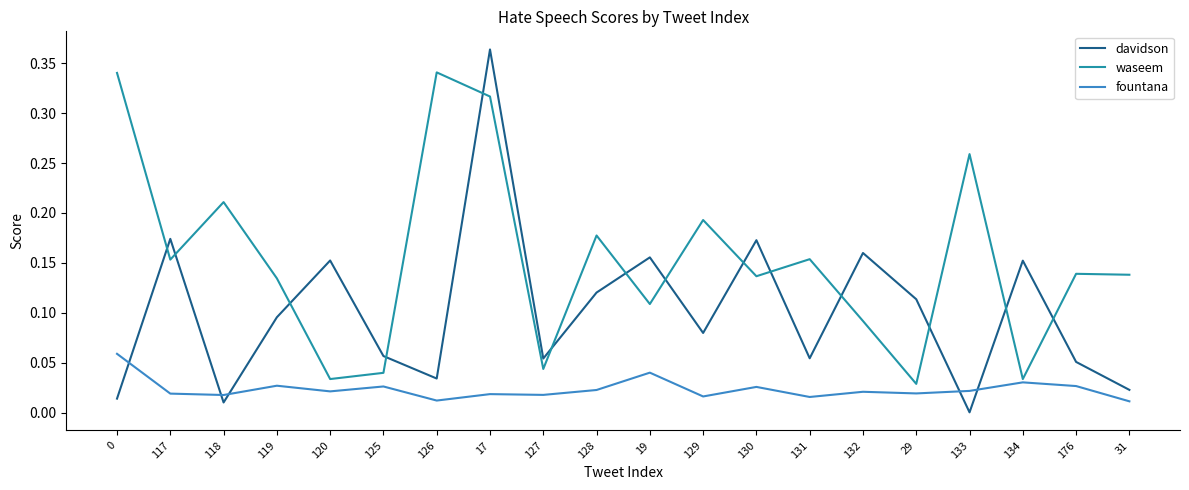

How many categories are shown in the chart?

20